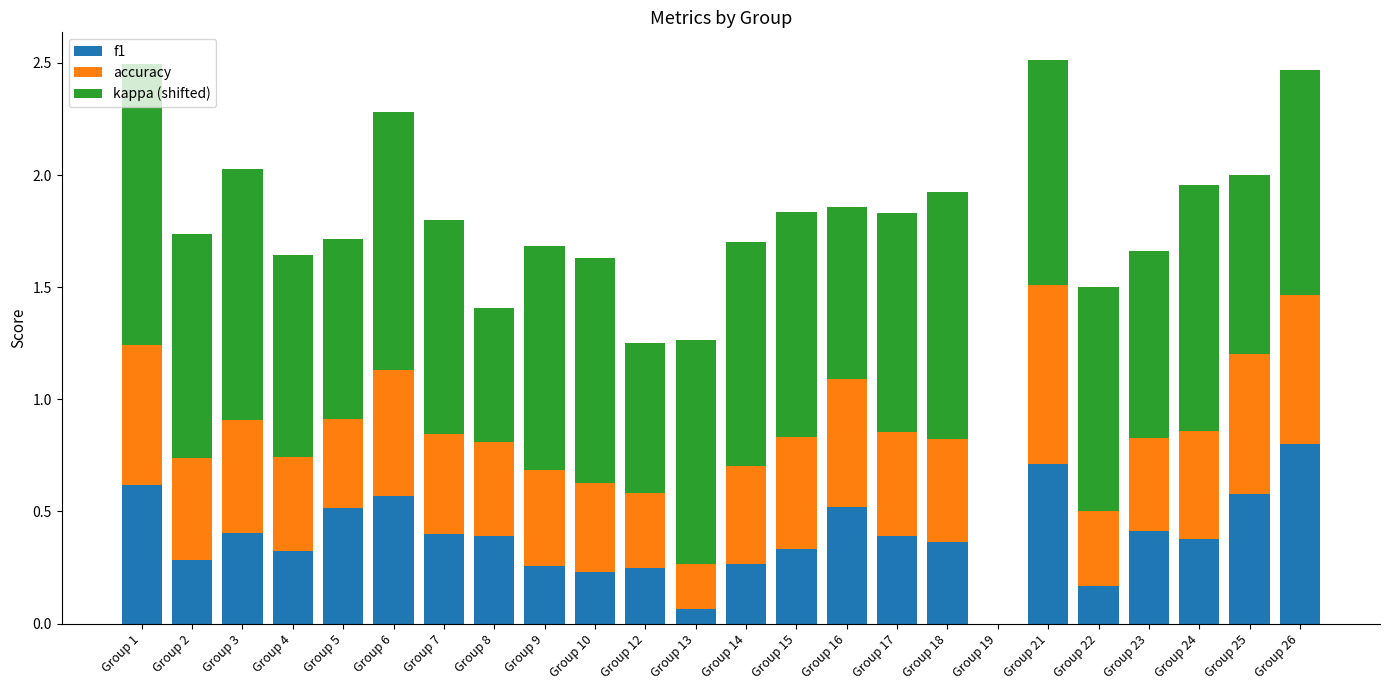

Is it true that f1 equals 0.3 at Group 16?

False